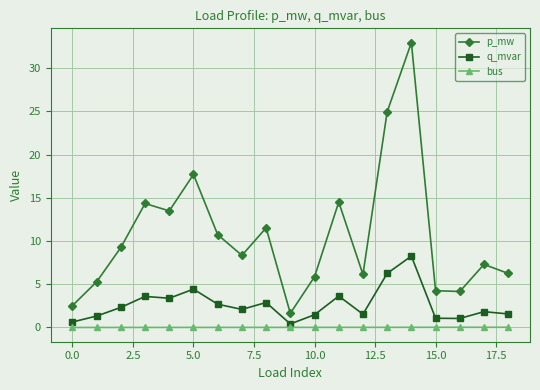

Which series has the largest total across all categories?

p_mw